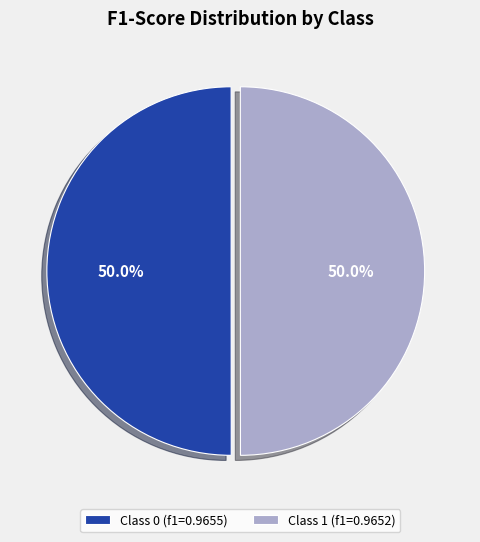

How much of the chart is everything except Class 1 (f1=0.9652)?

50.0%